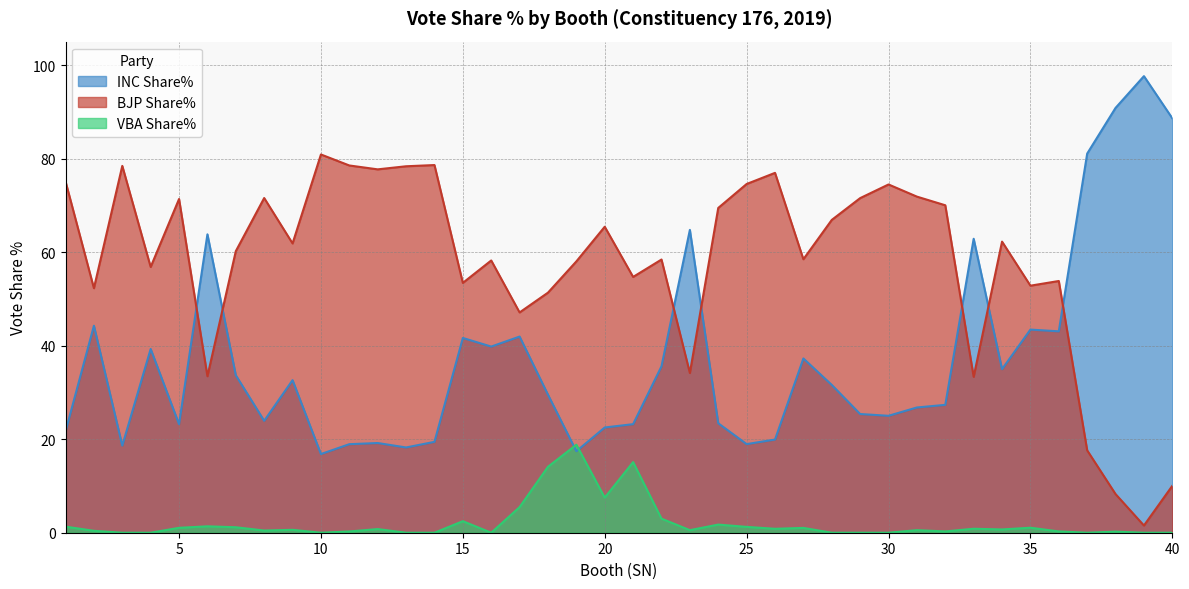

Is it true that INC Share% equals 90.8 at 38?

True